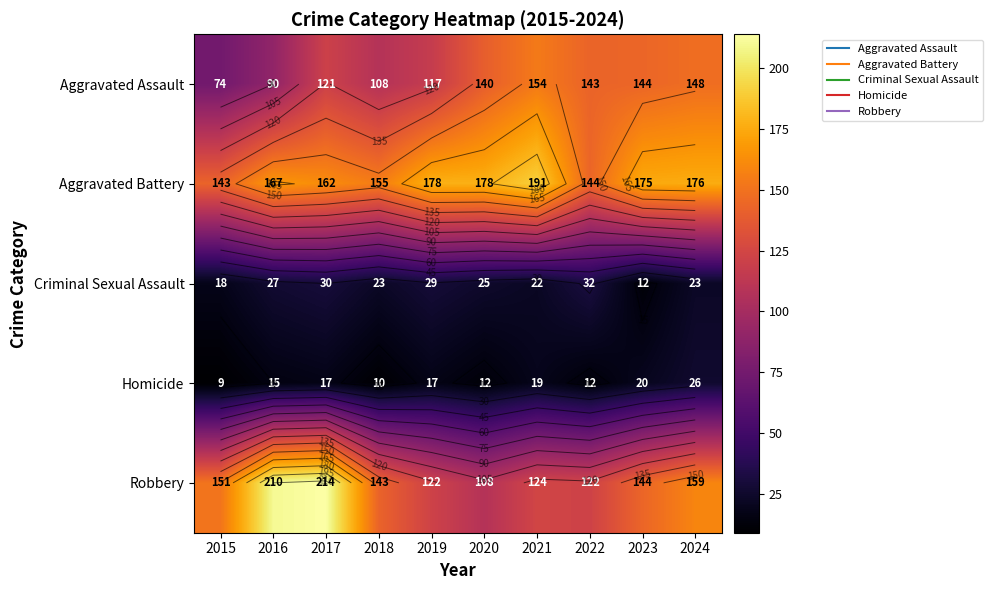

Which category has the highest value in the Robbery series?

2017